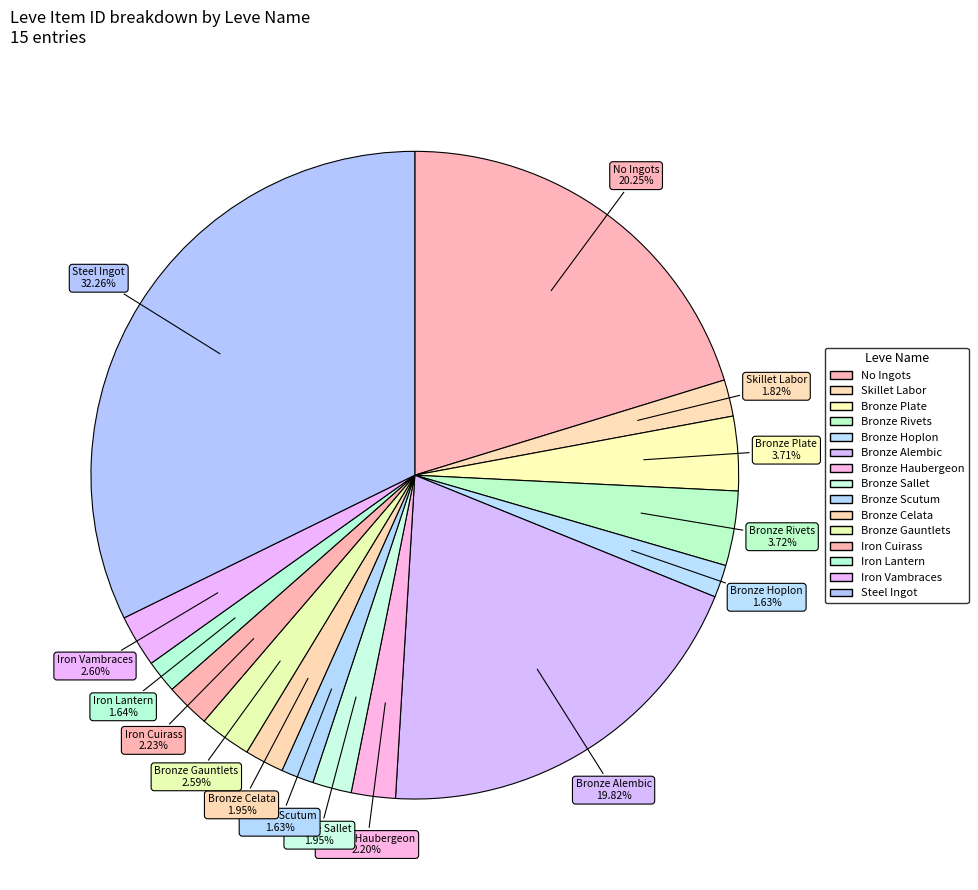

How many segments does this pie chart have?

15